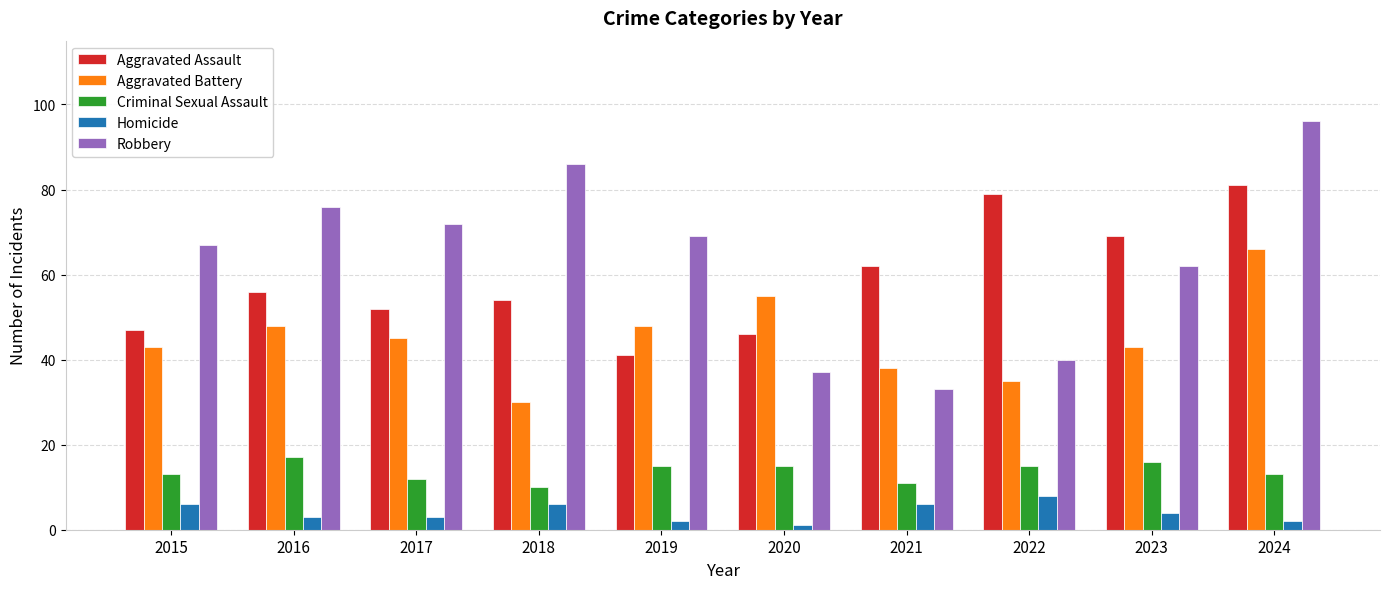

What are all the series names shown in the legend?

Aggravated Assault, Aggravated Battery, Criminal Sexual Assault, Homicide, Robbery